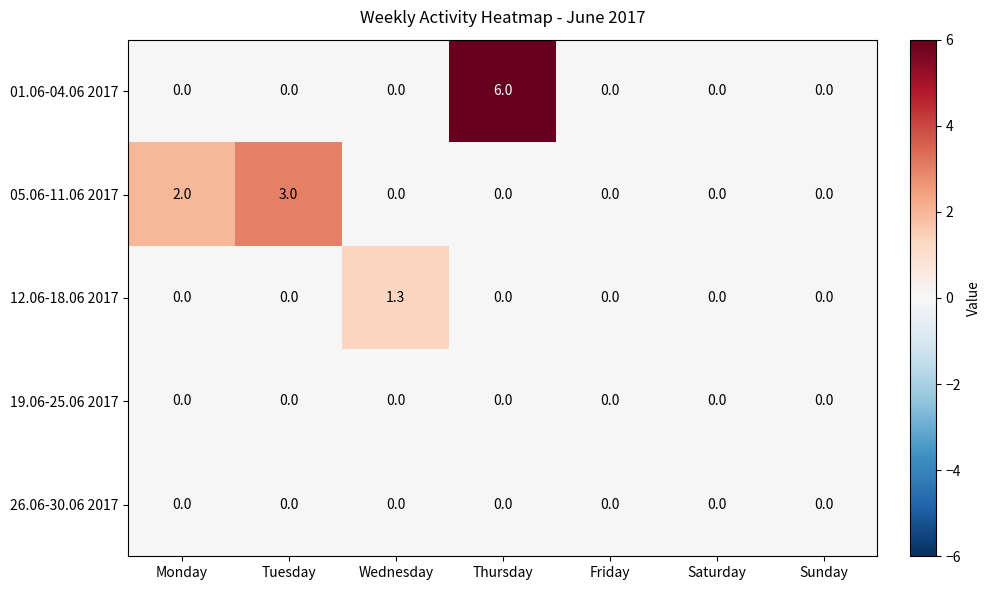

True or false: 12.06-18.06 2017 has a value of 0.6 at Friday.

False